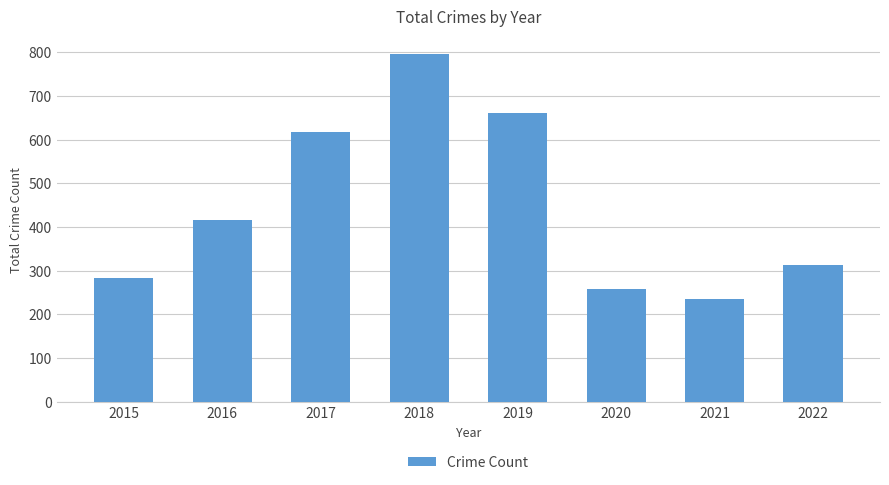

The value at 2015 is 282. True or false?

True